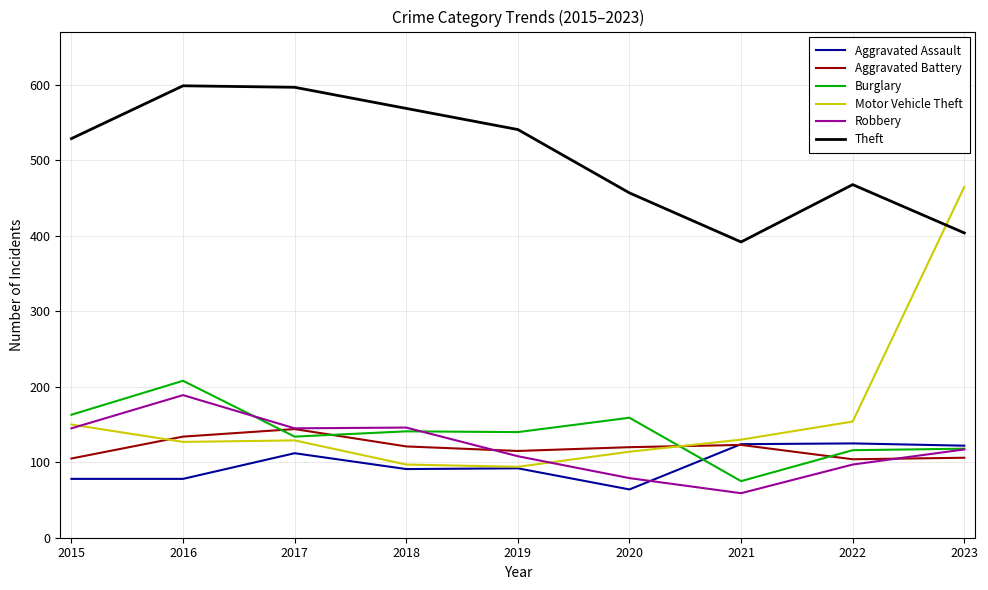

True or false: Theft and Motor Vehicle Theft cross at least once.

True